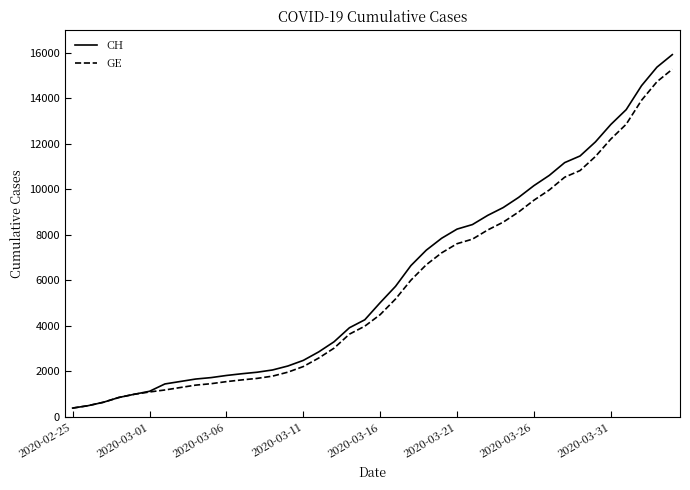

Is this an area chart (filled region under the line)?

No